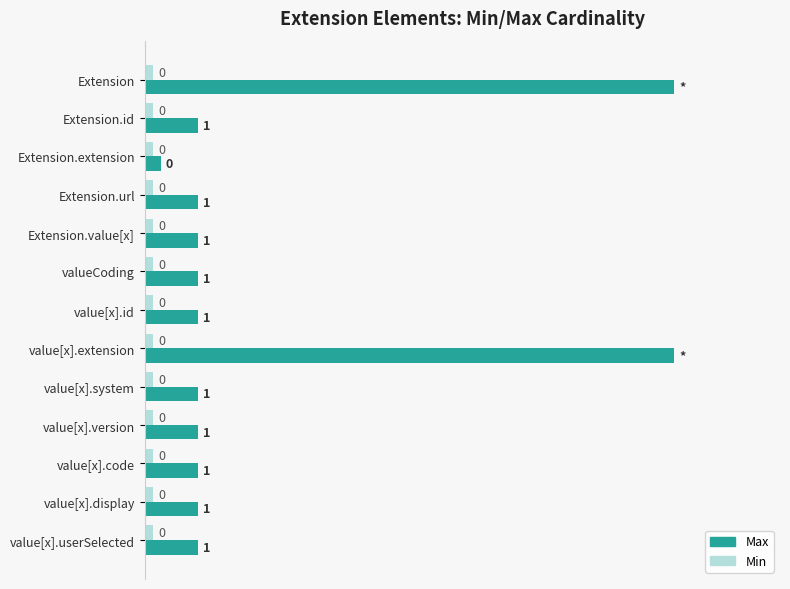

What is the average value of the Max series?

2.3